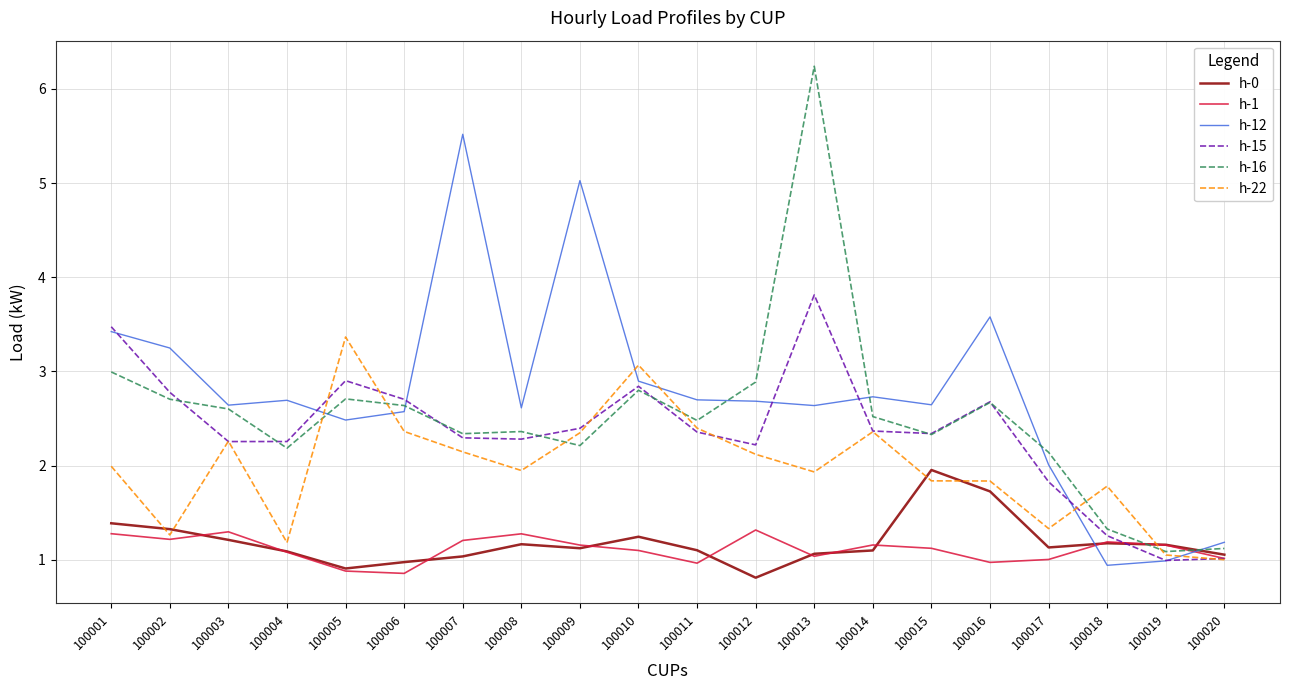

Does the chart display data point markers on the line(s)?

No